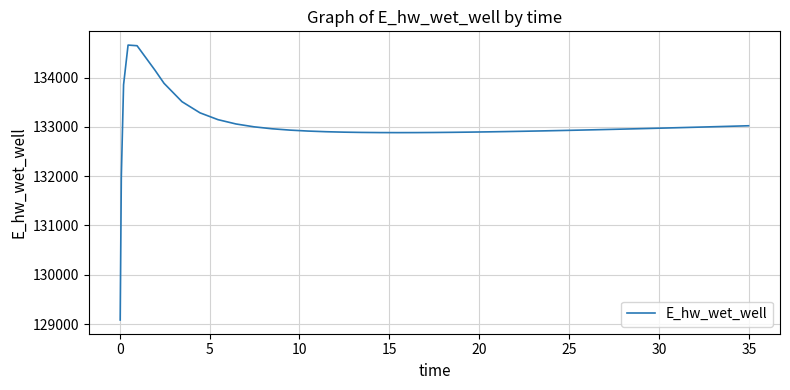

What is the difference between the maximum and minimum values?

5576.8